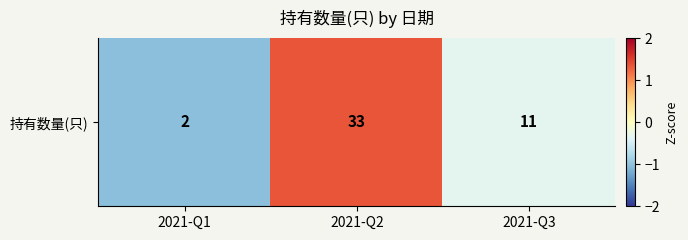

Read the value at 2021-Q3.

-0.3